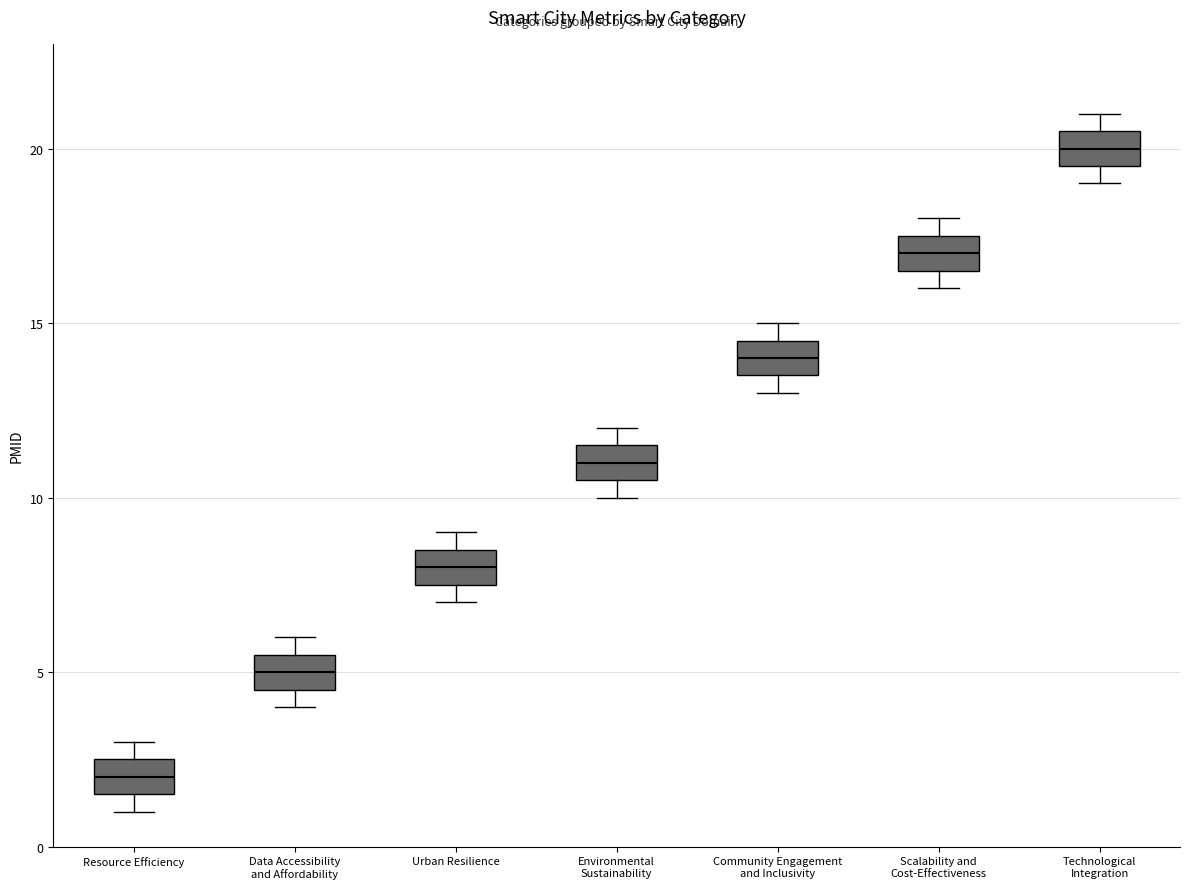

Which box has the highest median line?

Technological Integration